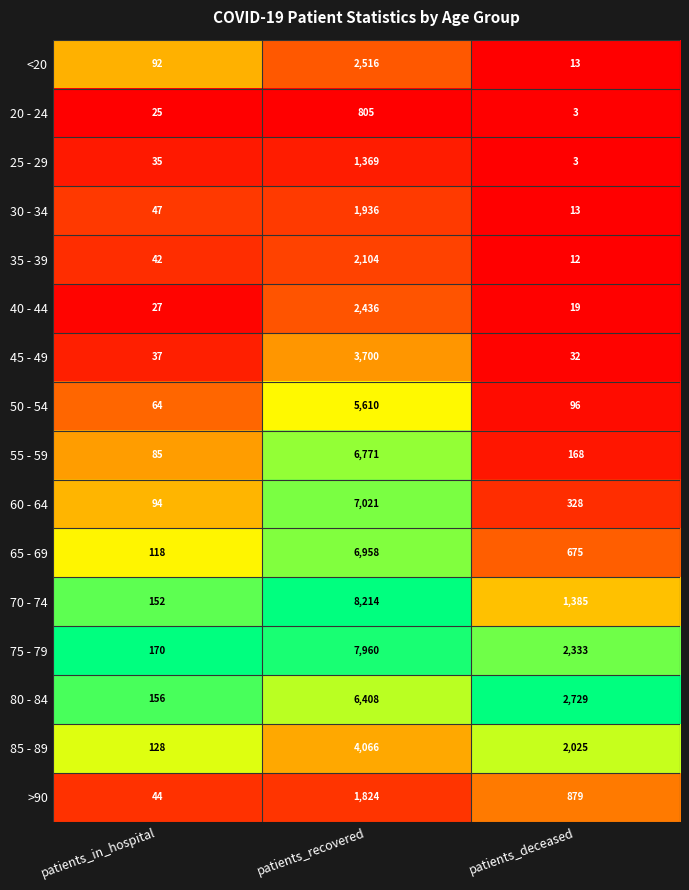

True or false: 75 - 79 has a value of 3368 at patients_recovered.

False